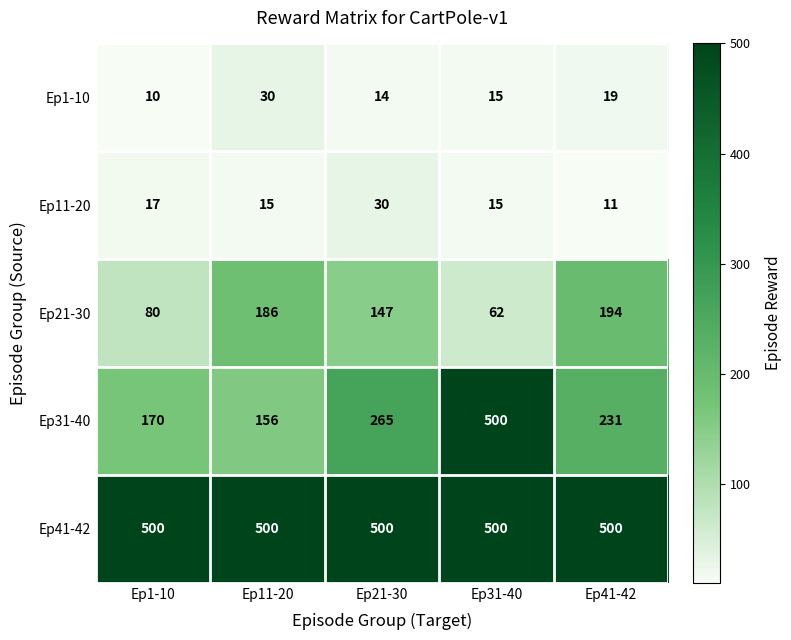

How many series are shown in this chart?

5